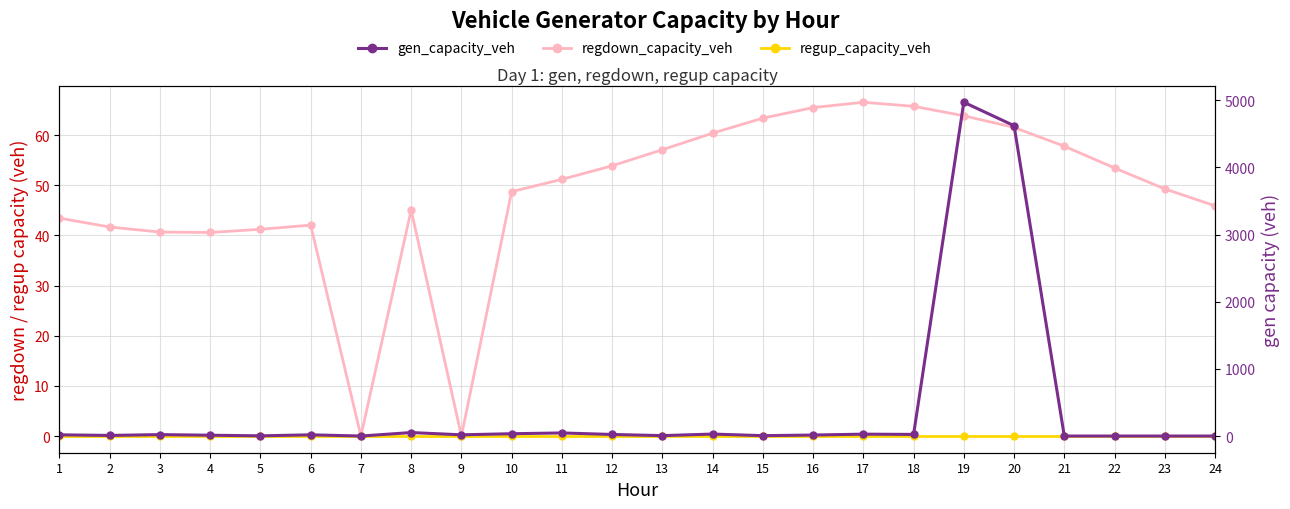

Which series has the largest range (max minus min)?

gen_capacity_veh